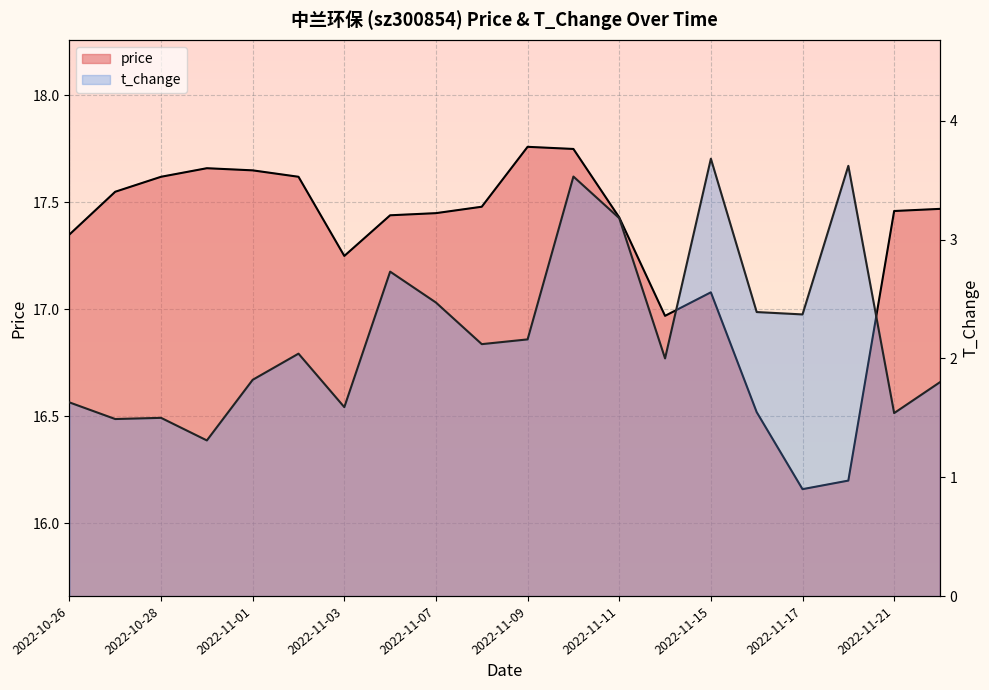

Does the chart display data point markers on the line(s)?

No